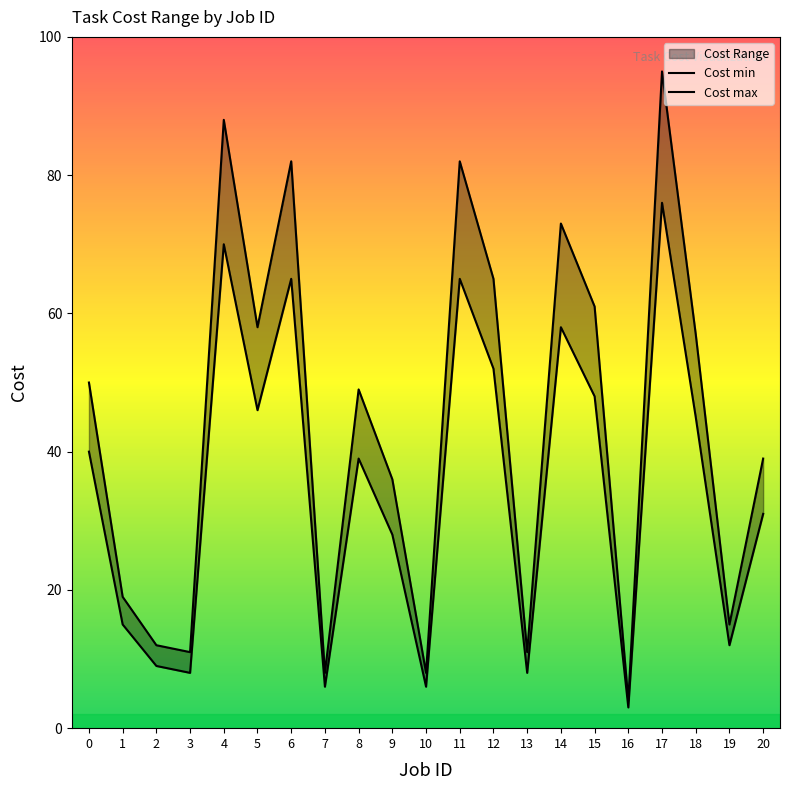

Rank the series by their maximum value, from lowest to highest.

Cost min, Cost max